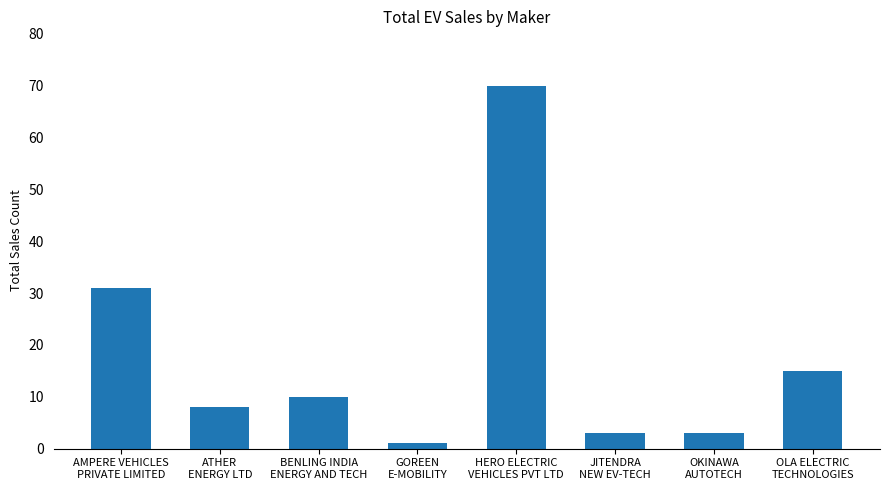

What is the average value?

18